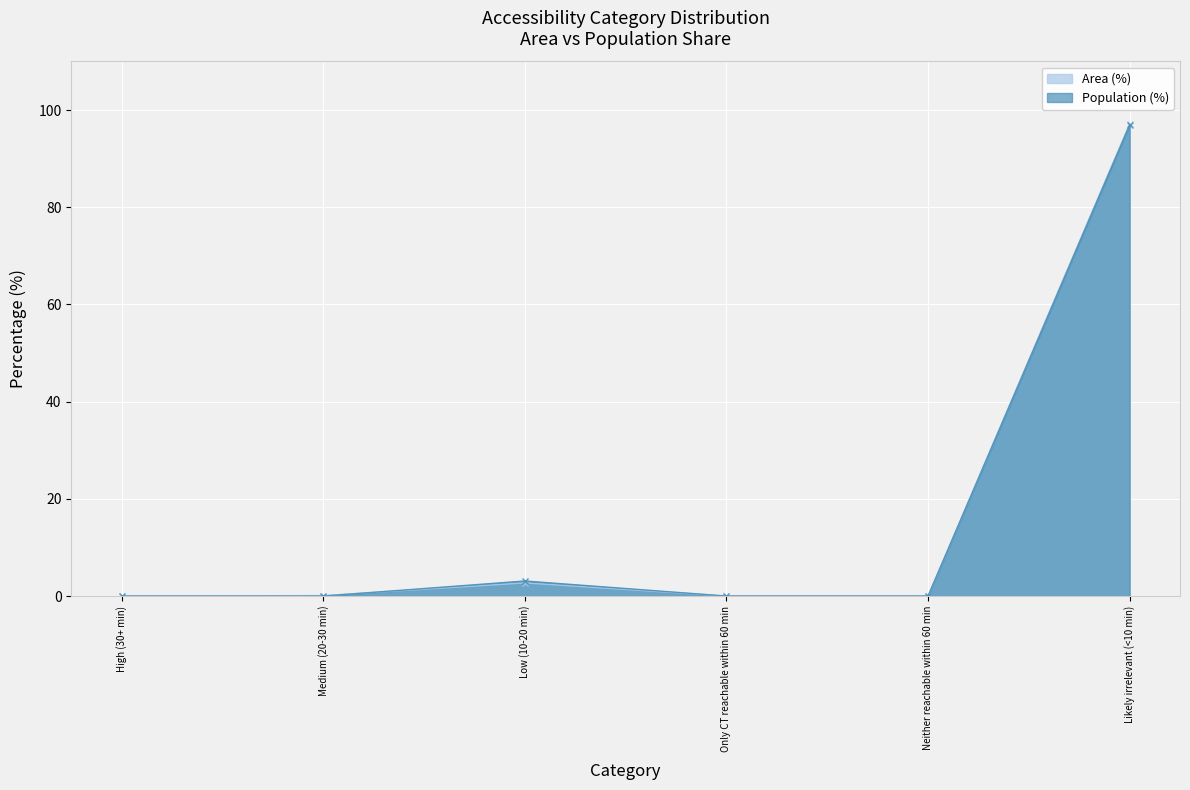

What position from the right is Medium (20-30 min)?

5